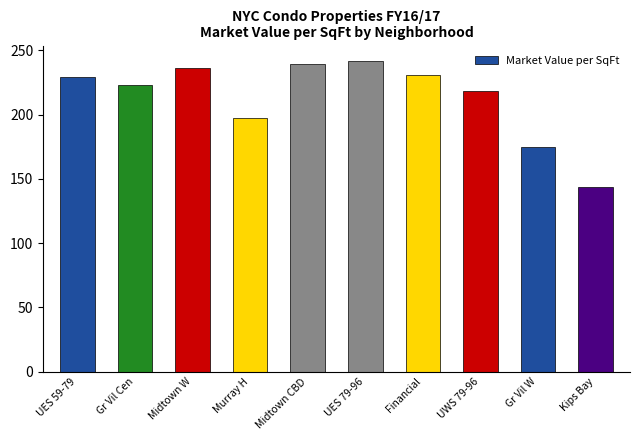

Where does the data first go above 229?

UES 59-79